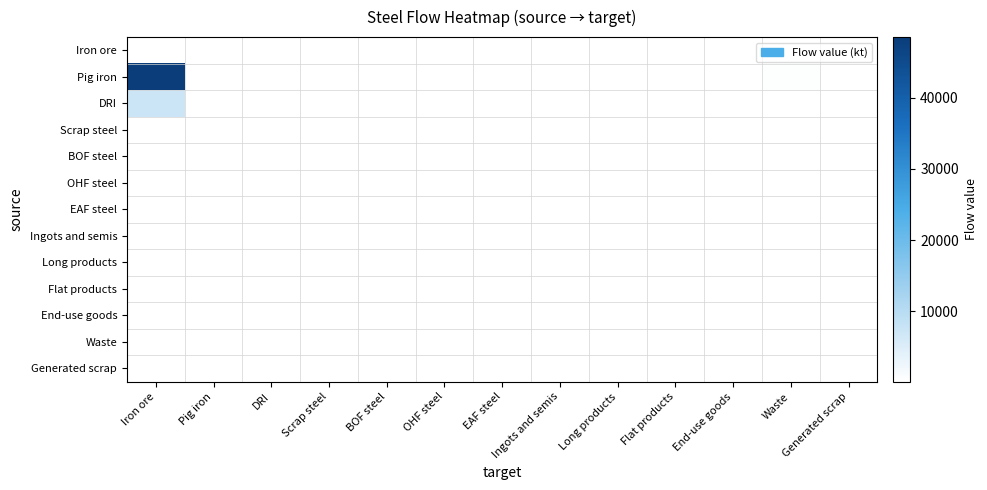

Reading left to right, list all the values displayed in this chart.

Iron ore: Iron ore=0.0	Pig iron=0.0	DRI=0.0	Scrap steel=0.0	BOF steel=0.0	OHF steel=0.0	EAF steel=0.0	Ingots and semis=0.0	Long products=0.0	Flat products=0.0	End-use goods=0.0	Waste=0.0	Generated scrap=0.0
Pig iron: Iron ore=48571.9	Pig iron=0.0	DRI=0.0	Scrap steel=0.0	BOF steel=0.0	OHF steel=0.0	EAF steel=0.0	Ingots and semis=0.0	Long products=0.0	Flat products=0.0	End-use goods=0.0	Waste=306.0	Generated scrap=0.0
DRI: Iron ore=7434.4	Pig iron=0.0	DRI=0.0	Scrap steel=0.0	BOF steel=0.0	OHF steel=0.0	EAF steel=0.0	Ingots and semis=0.0	Long products=0.0	Flat products=0.0	End-use goods=0.0	Waste=46.8	Generated scrap=0.0
Scrap steel: Iron ore=0.0	Pig iron=0.0	DRI=0.0	Scrap steel=0.0	BOF steel=0.0	OHF steel=0.0	EAF steel=0.0	Ingots and semis=0.0	Long products=0.0	Flat products=0.0	End-use goods=0.0	Waste=0.0	Generated scrap=0.0
BOF steel: Iron ore=0.0	Pig iron=0.0	DRI=0.0	Scrap steel=0.0	BOF steel=0.0	OHF steel=0.0	EAF steel=0.0	Ingots and semis=0.0	Long products=0.0	Flat products=0.0	End-use goods=0.0	Waste=0.0	Generated scrap=0.0
OHF steel: Iron ore=0.0	Pig iron=0.0	DRI=0.0	Scrap steel=0.0	BOF steel=0.0	OHF steel=0.0	EAF steel=0.0	Ingots and semis=0.0	Long products=0.0	Flat products=0.0	End-use goods=0.0	Waste=0.0	Generated scrap=0.0
EAF steel: Iron ore=0.0	Pig iron=0.0	DRI=0.0	Scrap steel=0.0	BOF steel=0.0	OHF steel=0.0	EAF steel=0.0	Ingots and semis=0.0	Long products=0.0	Flat products=0.0	End-use goods=0.0	Waste=0.0	Generated scrap=0.0
Ingots and semis: Iron ore=0.0	Pig iron=0.0	DRI=0.0	Scrap steel=0.0	BOF steel=0.0	OHF steel=0.0	EAF steel=0.0	Ingots and semis=0.0	Long products=0.0	Flat products=0.0	End-use goods=0.0	Waste=0.0	Generated scrap=0.0
Long products: Iron ore=0.0	Pig iron=0.0	DRI=0.0	Scrap steel=0.0	BOF steel=0.0	OHF steel=0.0	EAF steel=0.0	Ingots and semis=0.0	Long products=0.0	Flat products=0.0	End-use goods=0.0	Waste=0.0	Generated scrap=0.0
Flat products: Iron ore=0.0	Pig iron=0.0	DRI=0.0	Scrap steel=0.0	BOF steel=0.0	OHF steel=0.0	EAF steel=0.0	Ingots and semis=0.0	Long products=0.0	Flat products=0.0	End-use goods=0.0	Waste=0.0	Generated scrap=0.0
End-use goods: Iron ore=0.0	Pig iron=0.0	DRI=0.0	Scrap steel=0.0	BOF steel=0.0	OHF steel=0.0	EAF steel=0.0	Ingots and semis=0.0	Long products=0.0	Flat products=0.0	End-use goods=0.0	Waste=0.0	Generated scrap=0.0
Waste: Iron ore=0.0	Pig iron=0.0	DRI=0.0	Scrap steel=0.0	BOF steel=0.0	OHF steel=0.0	EAF steel=0.0	Ingots and semis=0.0	Long products=0.0	Flat products=0.0	End-use goods=0.0	Waste=0.0	Generated scrap=0.0
Generated scrap: Iron ore=0.0	Pig iron=0.0	DRI=0.0	Scrap steel=0.0	BOF steel=0.0	OHF steel=0.0	EAF steel=0.0	Ingots and semis=0.0	Long products=0.0	Flat products=0.0	End-use goods=0.0	Waste=0.0	Generated scrap=0.0